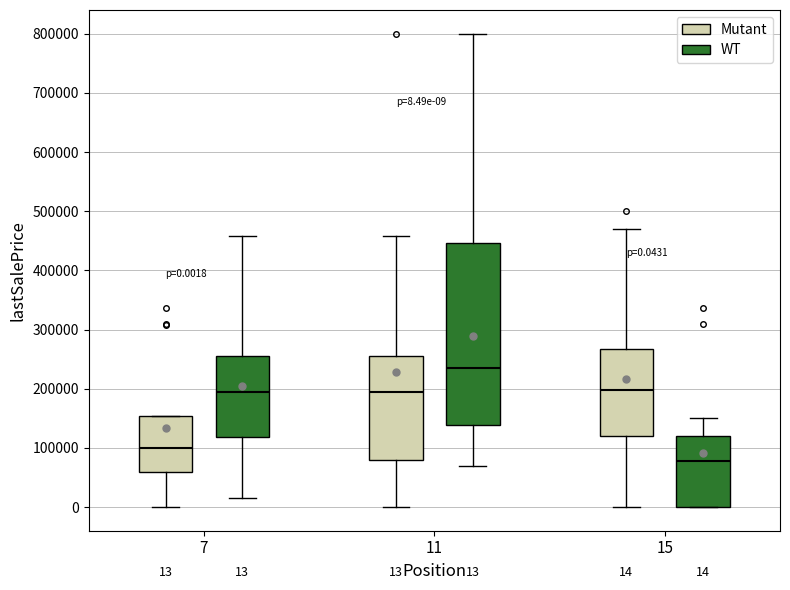

Which box has the highest median line?

11 (WT)